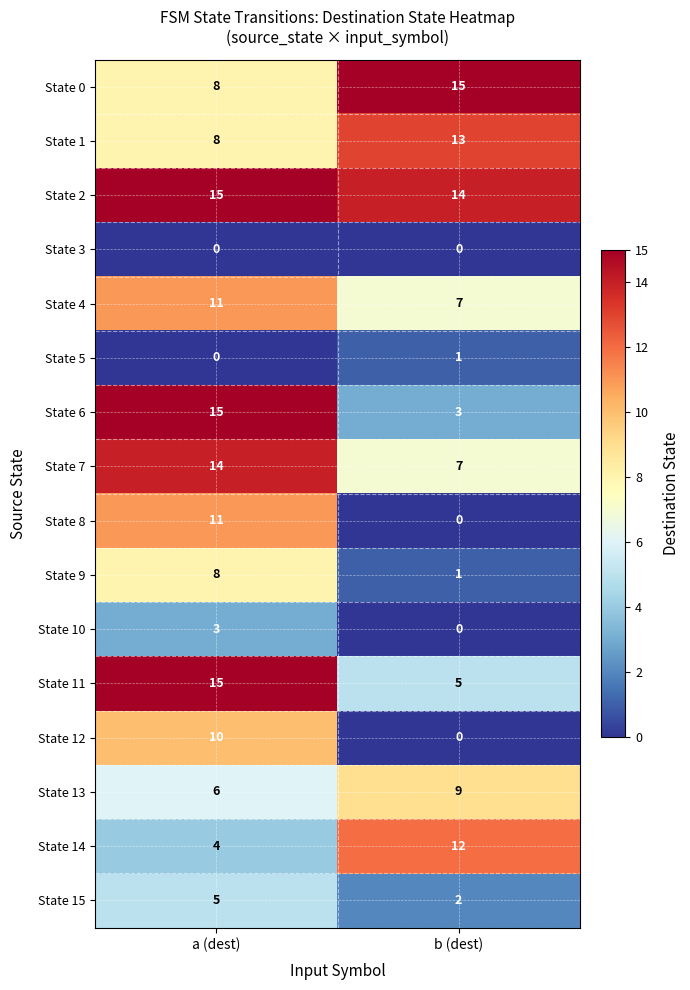

Read the State 6 value at b (dest).

3